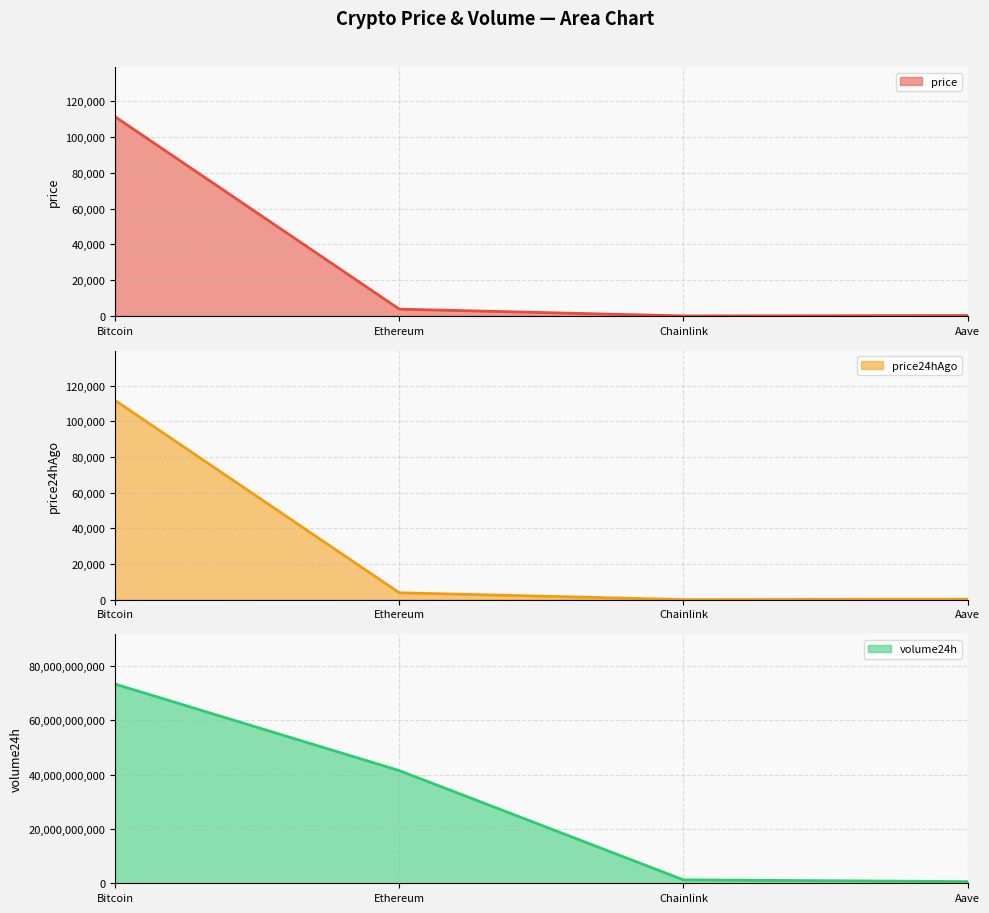

At which label does price line reach its peak?

Bitcoin